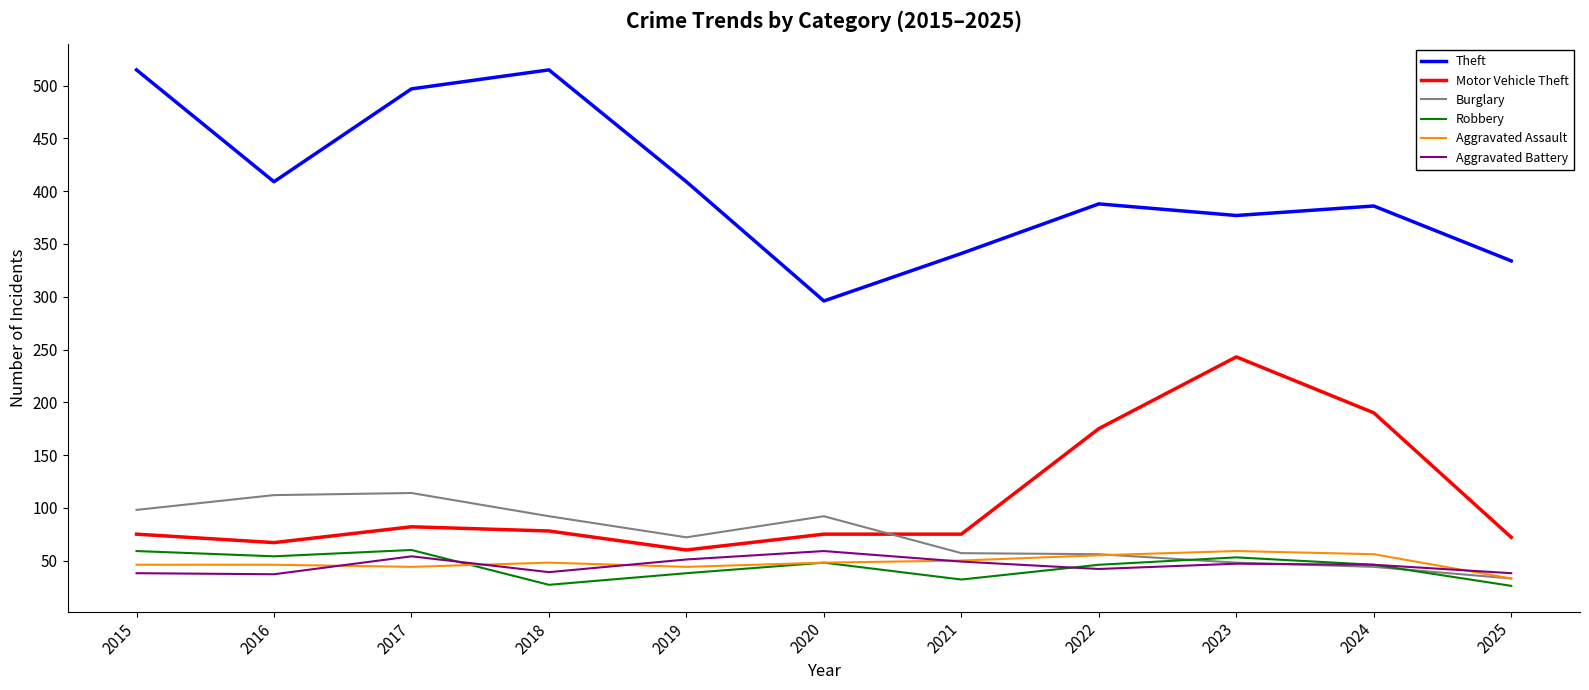

In Burglary, how many points are lower than both neighbors (excluding endpoints)?

1